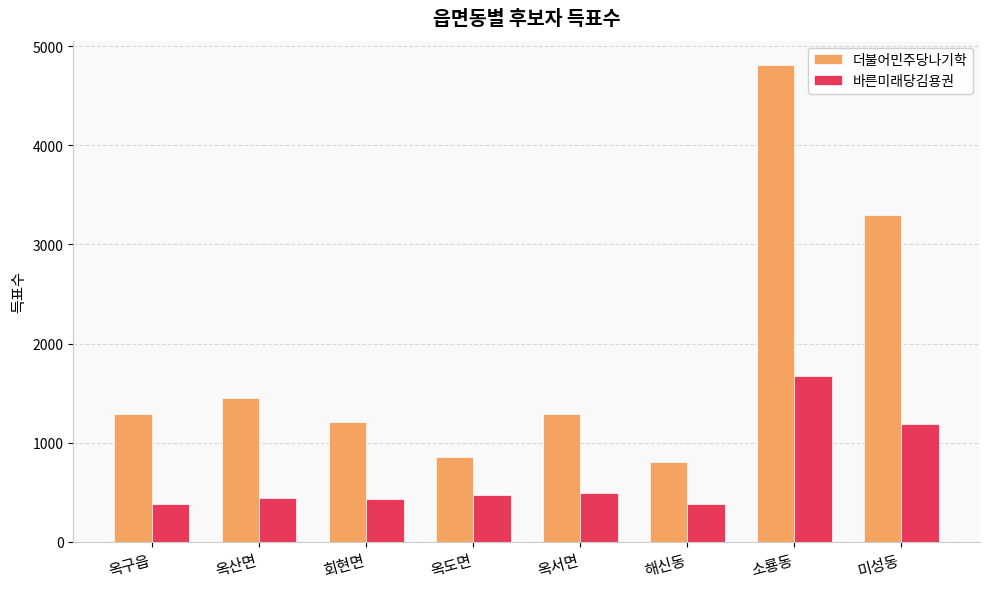

How many categories are shown in the chart?

8